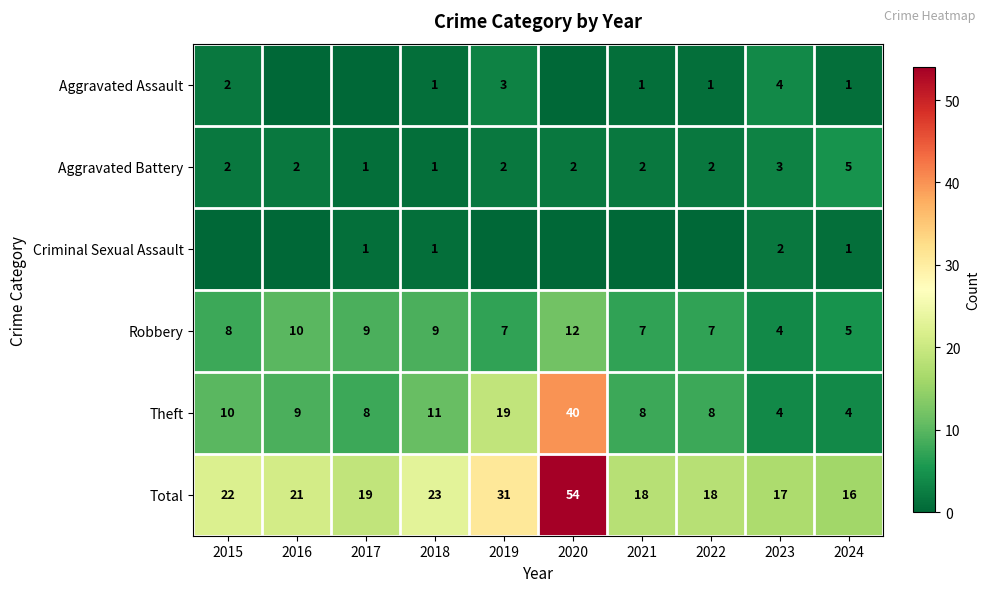

What is the difference between the maximum and minimum values in the Robbery series?

8